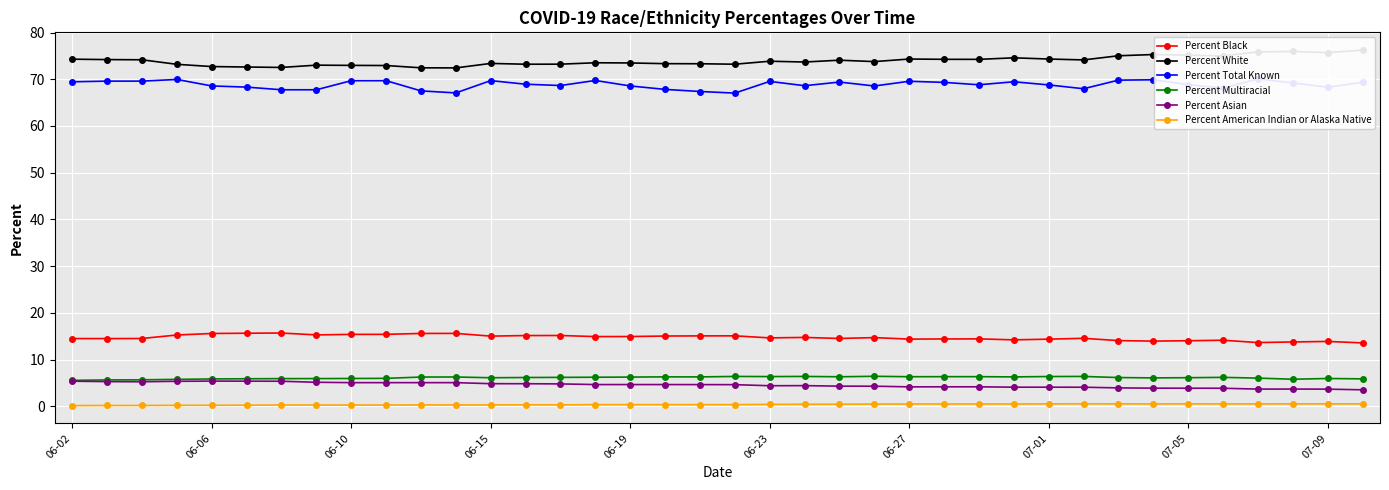

What are all the series names shown in the legend?

Percent Black, Percent White, Percent Total Known, Percent Multiracial, Percent Asian, Percent American Indian or Alaska Native